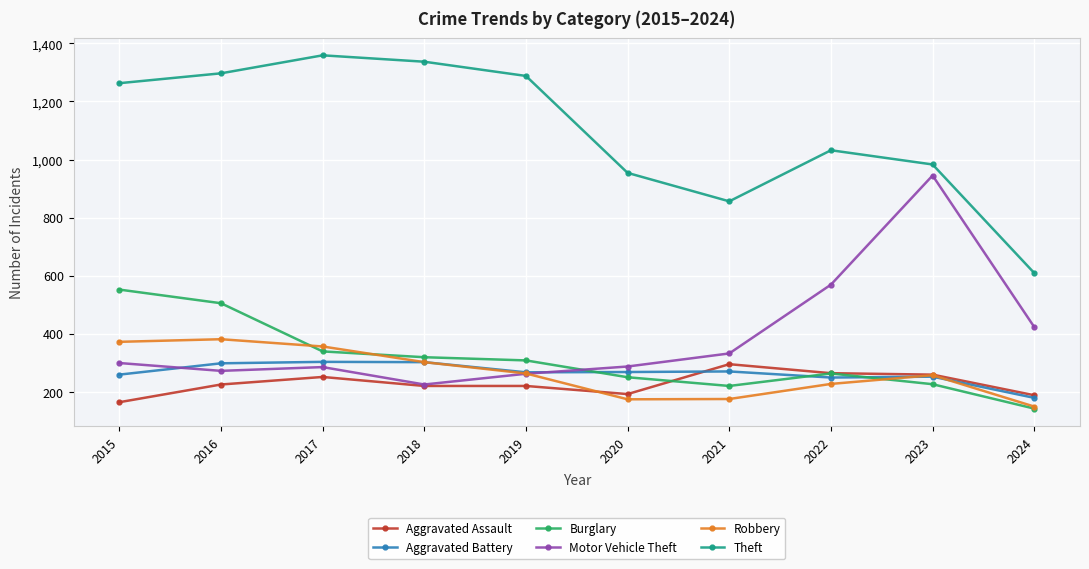

How many interior local peaks does the Theft series have?

2